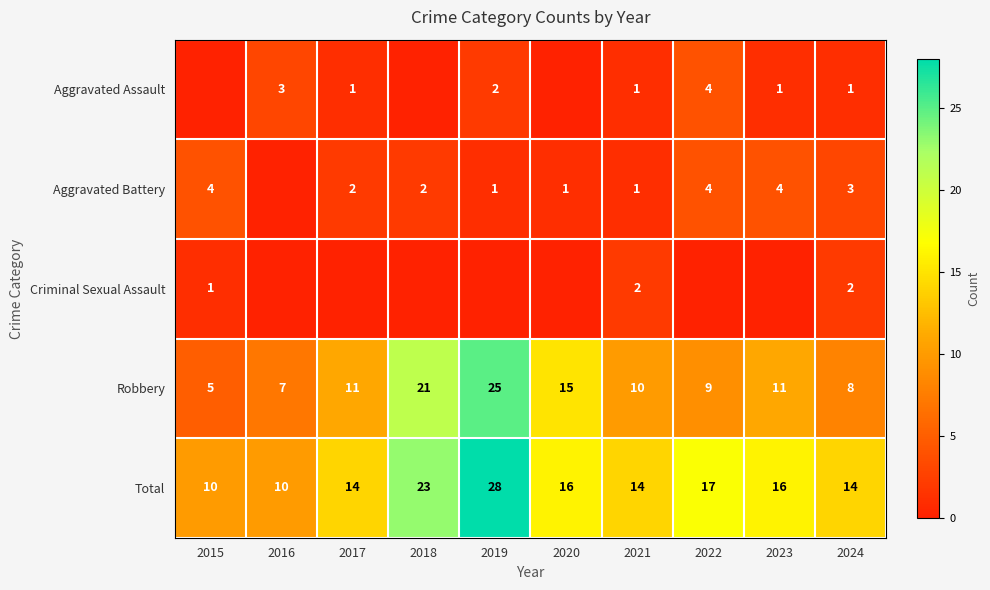

The Aggravated Battery series shows 2 at 2017. True or false?

True